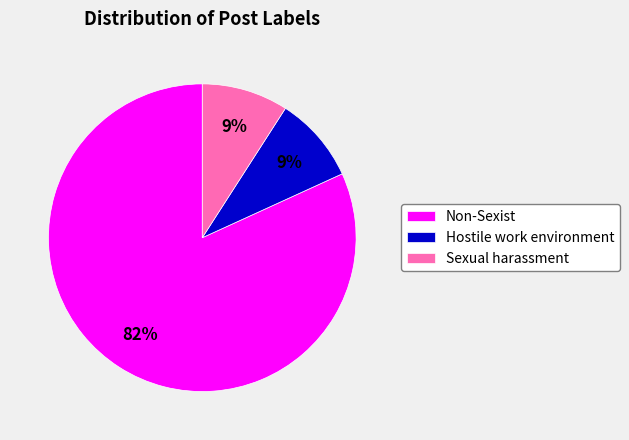

To the nearest percent, what portion does Sexual harassment represent?

9%